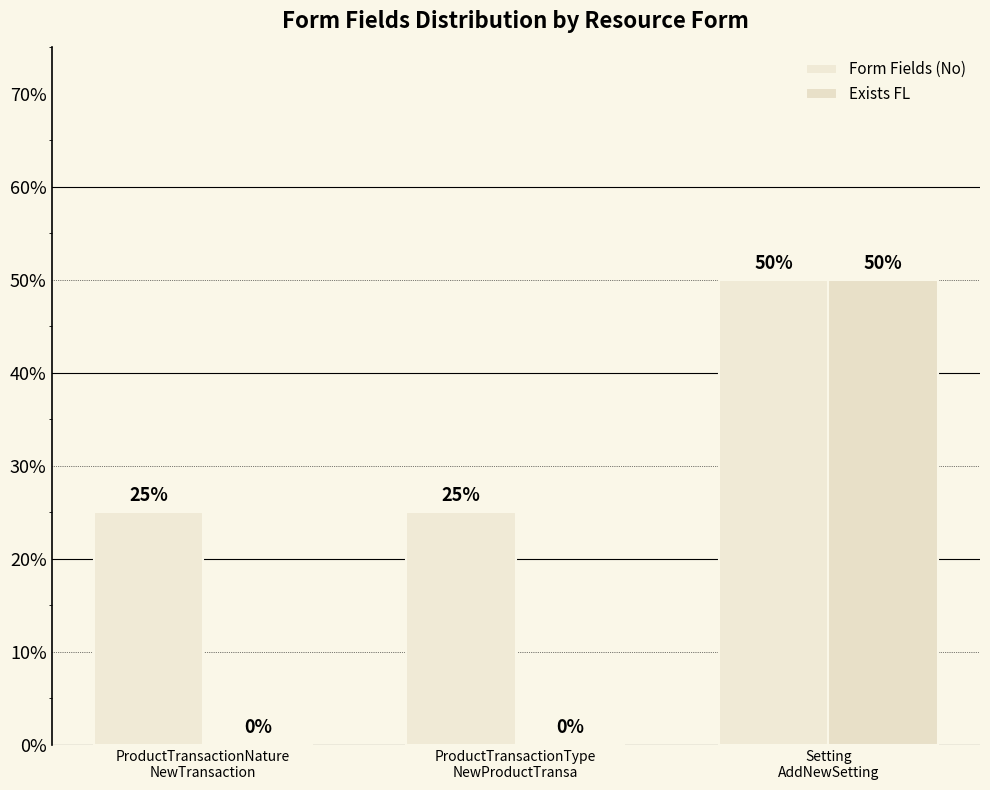

Which series has the largest range (max minus min)?

Exists FL